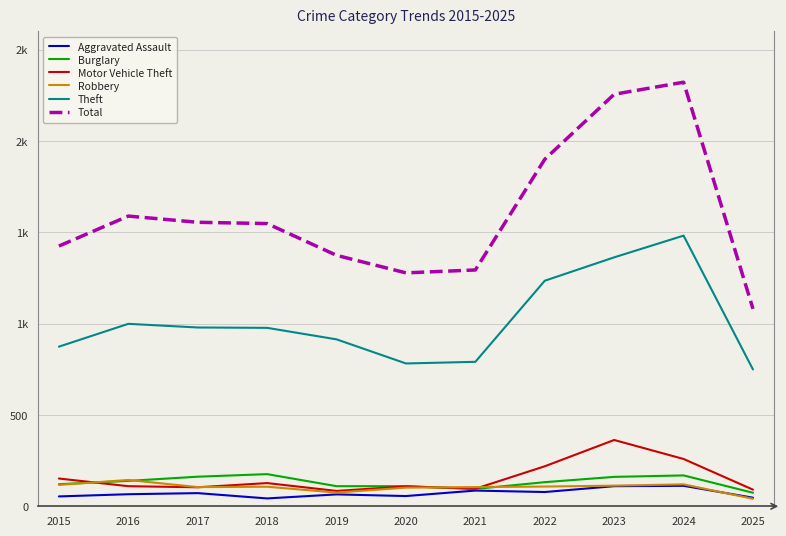

What are all the series names shown in the legend?

Aggravated Assault, Burglary, Motor Vehicle Theft, Robbery, Theft, Total